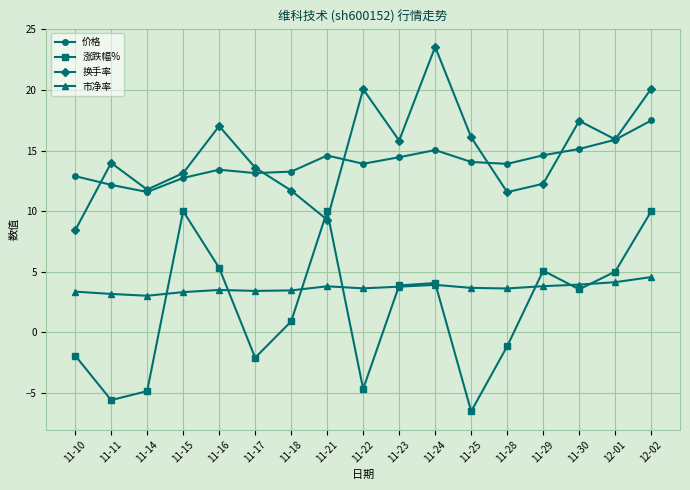

How many values in 涨跌幅% are below zero?

7